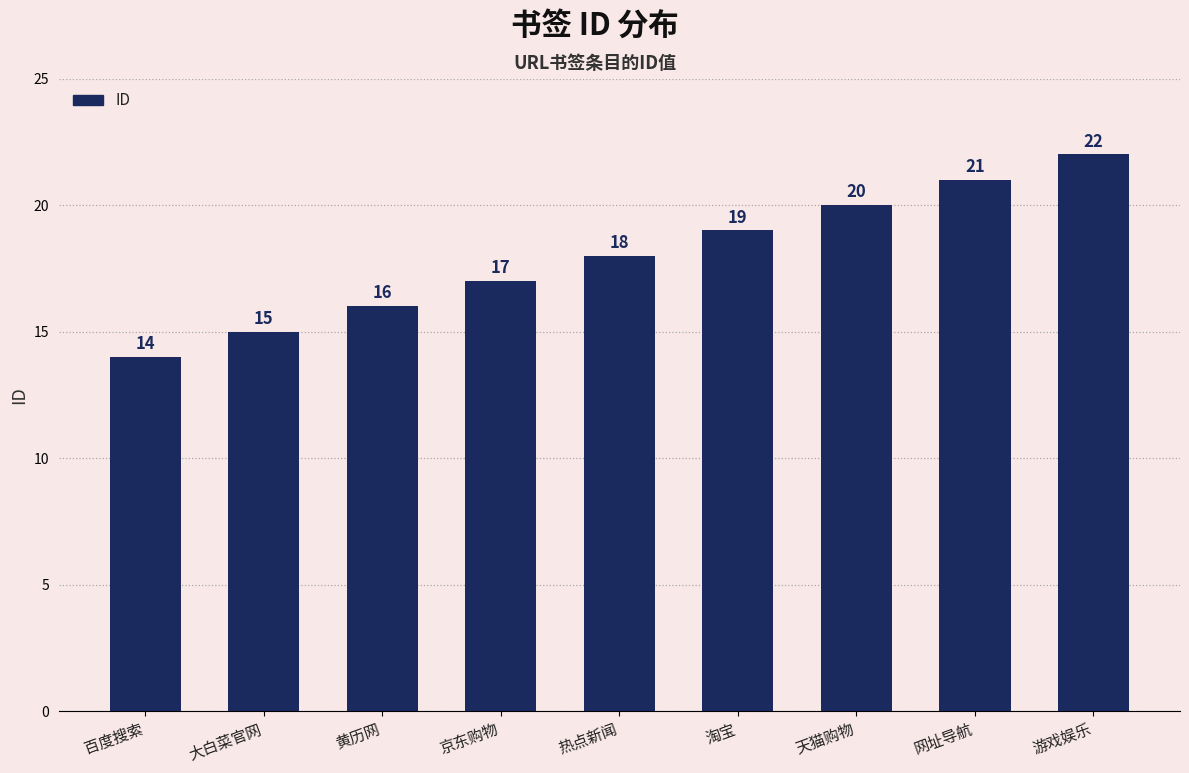

Count the number of data series in this chart.

1